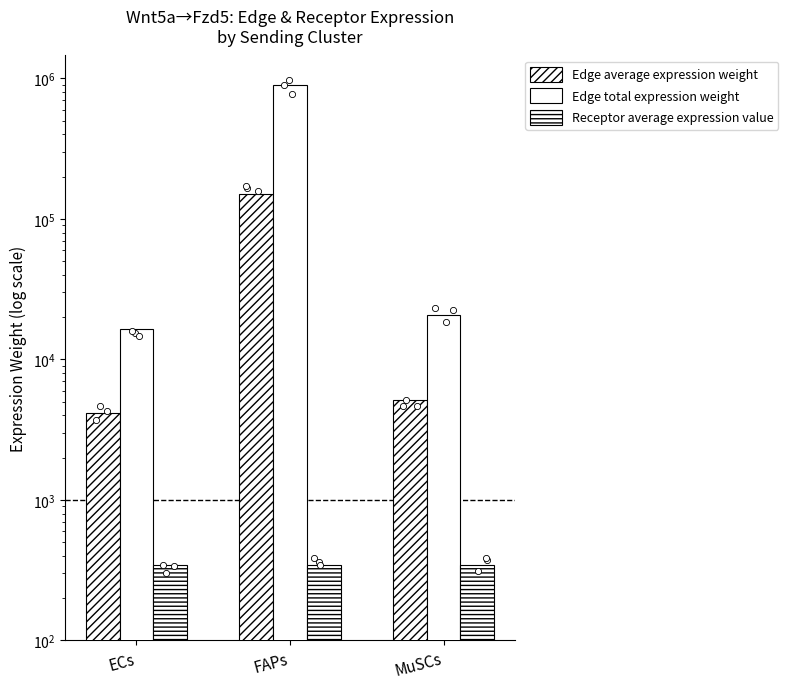

What is the total value across all series at MuSCs?

26064.9